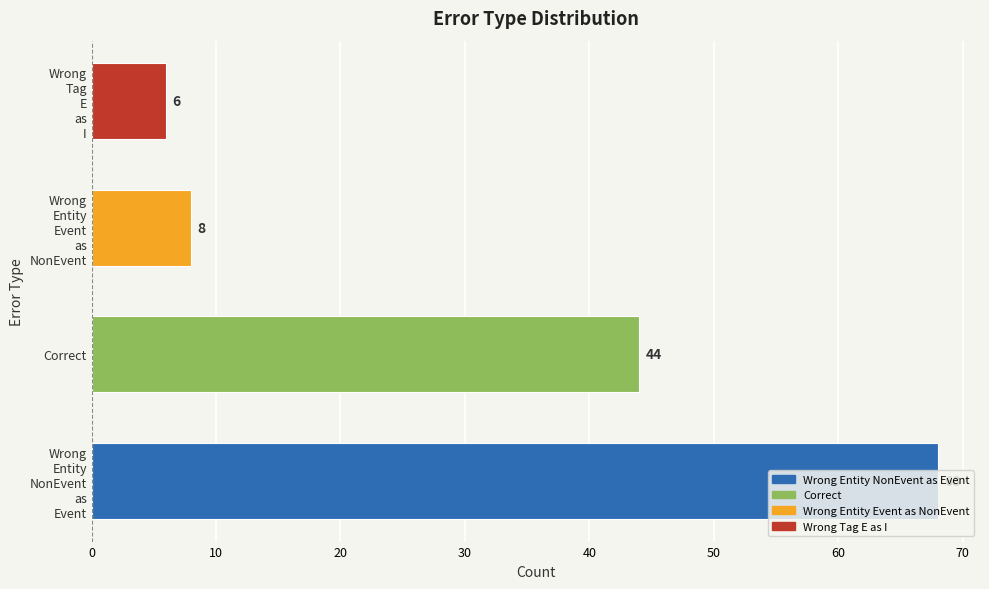

How many distinct data groups are displayed?

1